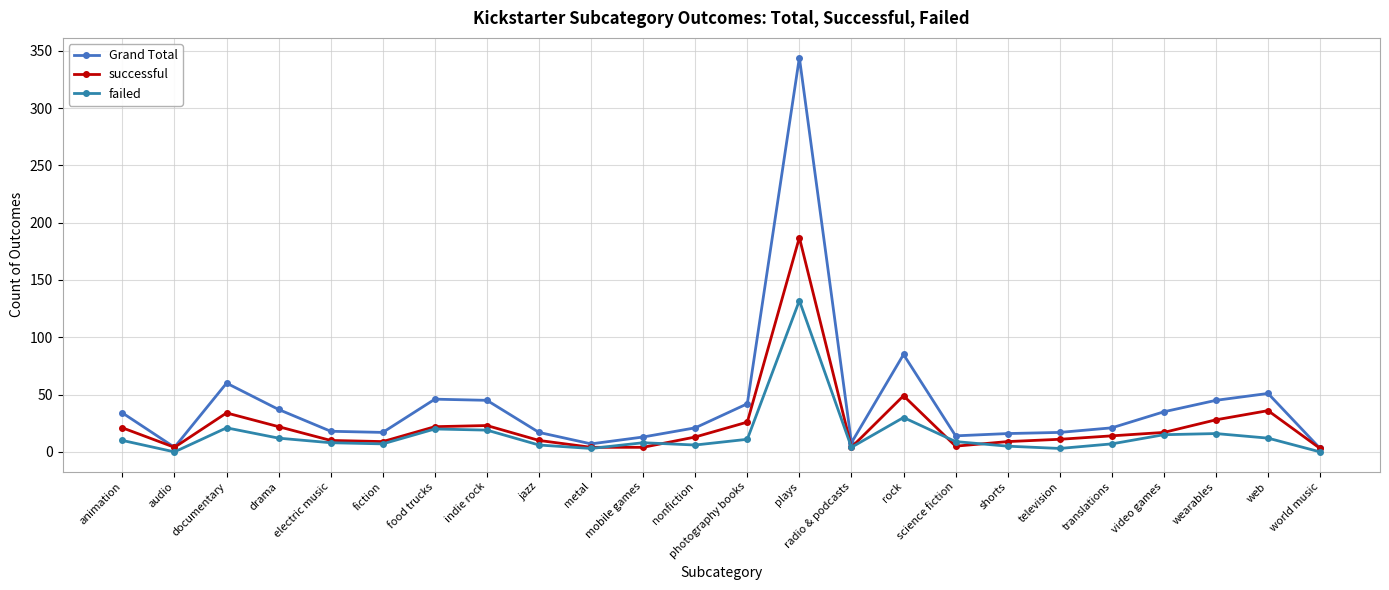

How many values in the successful series are below 14?

12